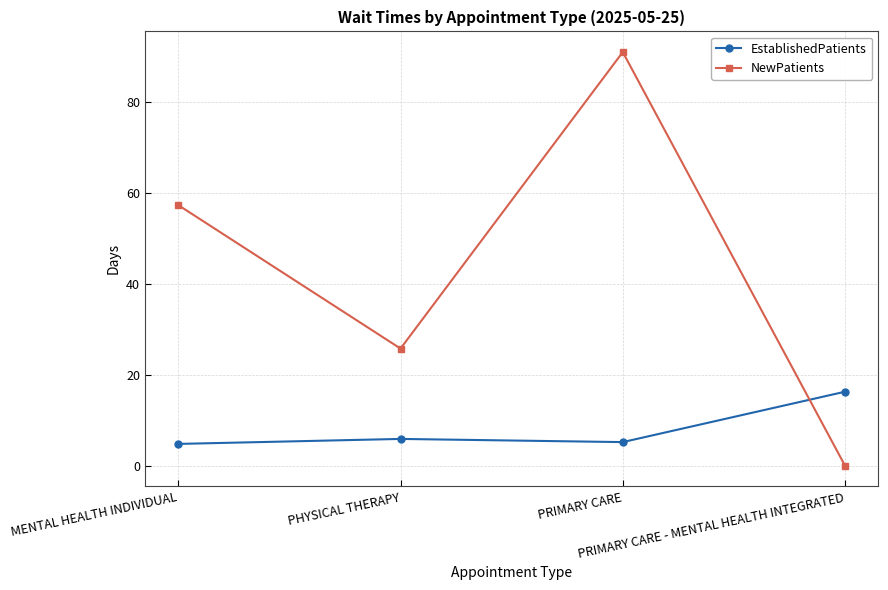

List the series in order of their overall mean, highest first.

NewPatients, EstablishedPatients